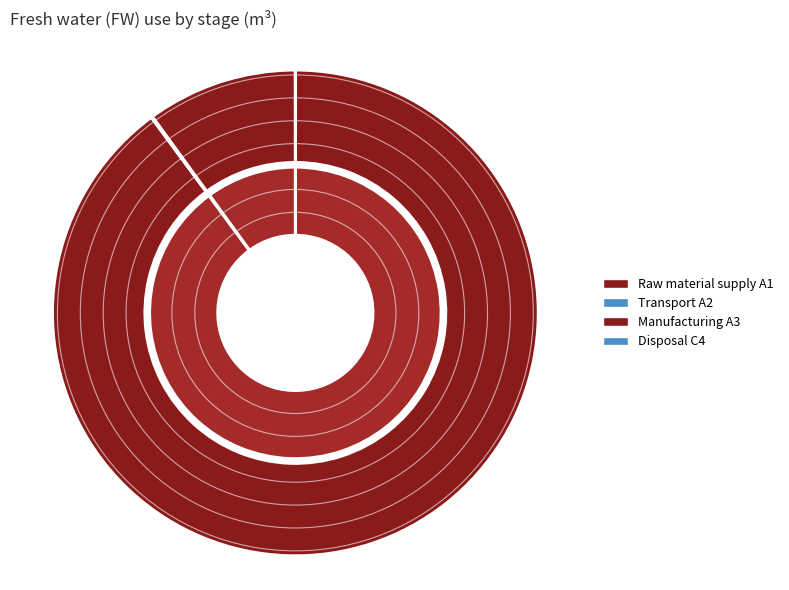

What is the majority slice?

Raw material supply A1